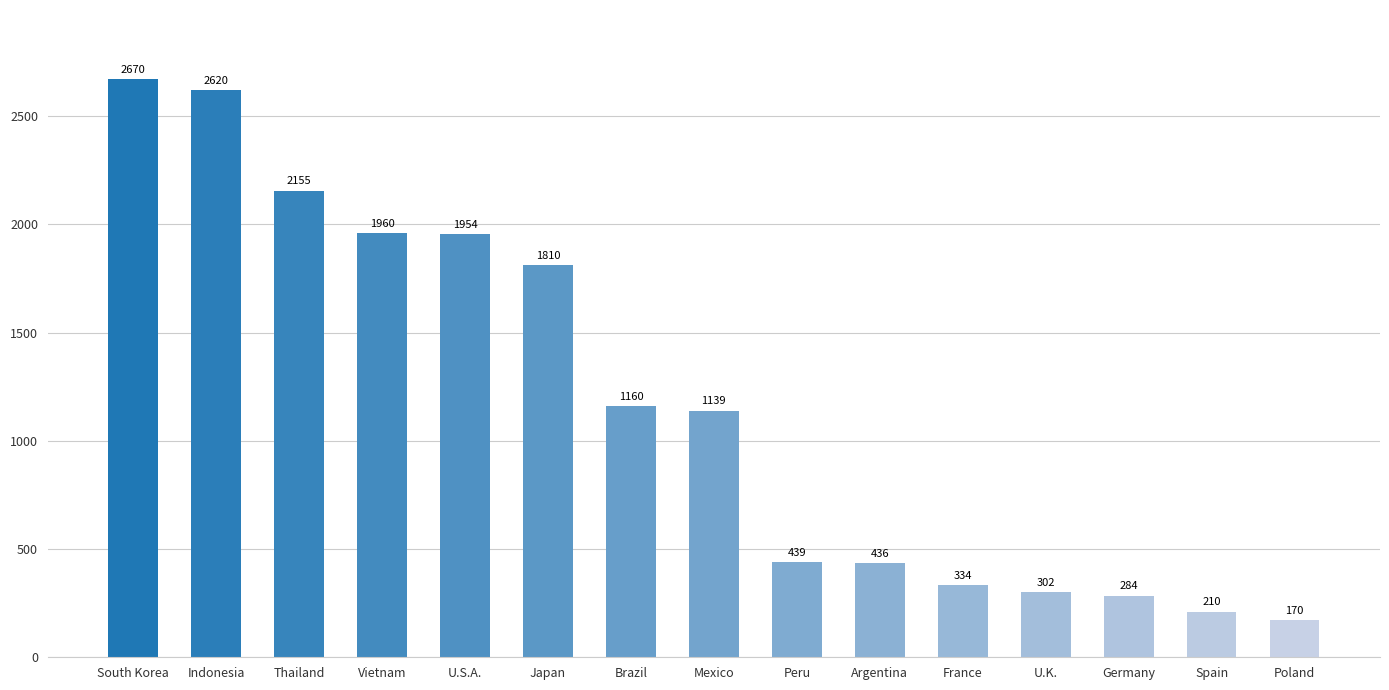

What is the value of the 13th bar from the left?

284